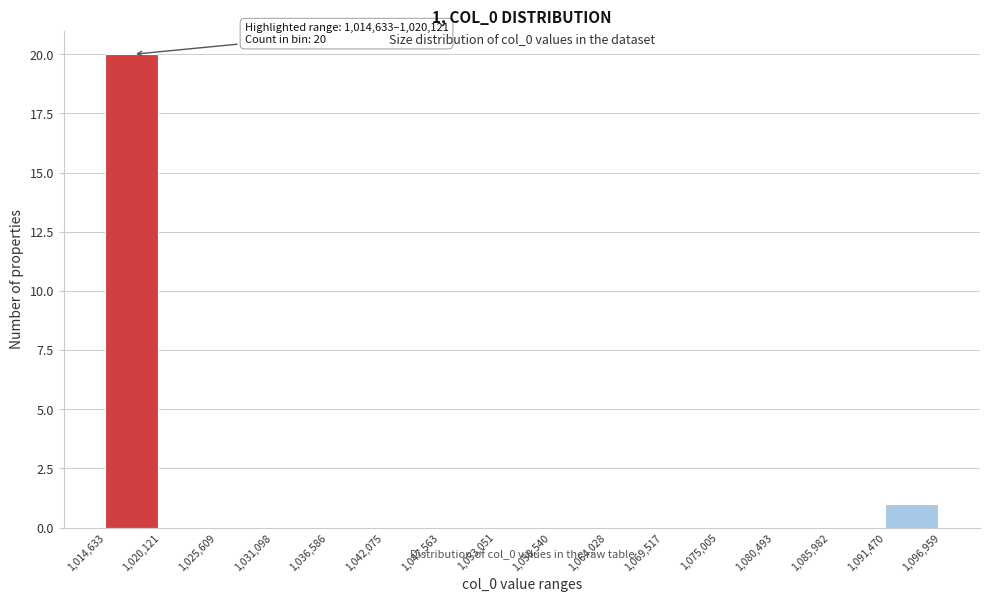

Over which range of the x-axis is the bar tallest?

1,014,633 to 1,020,121